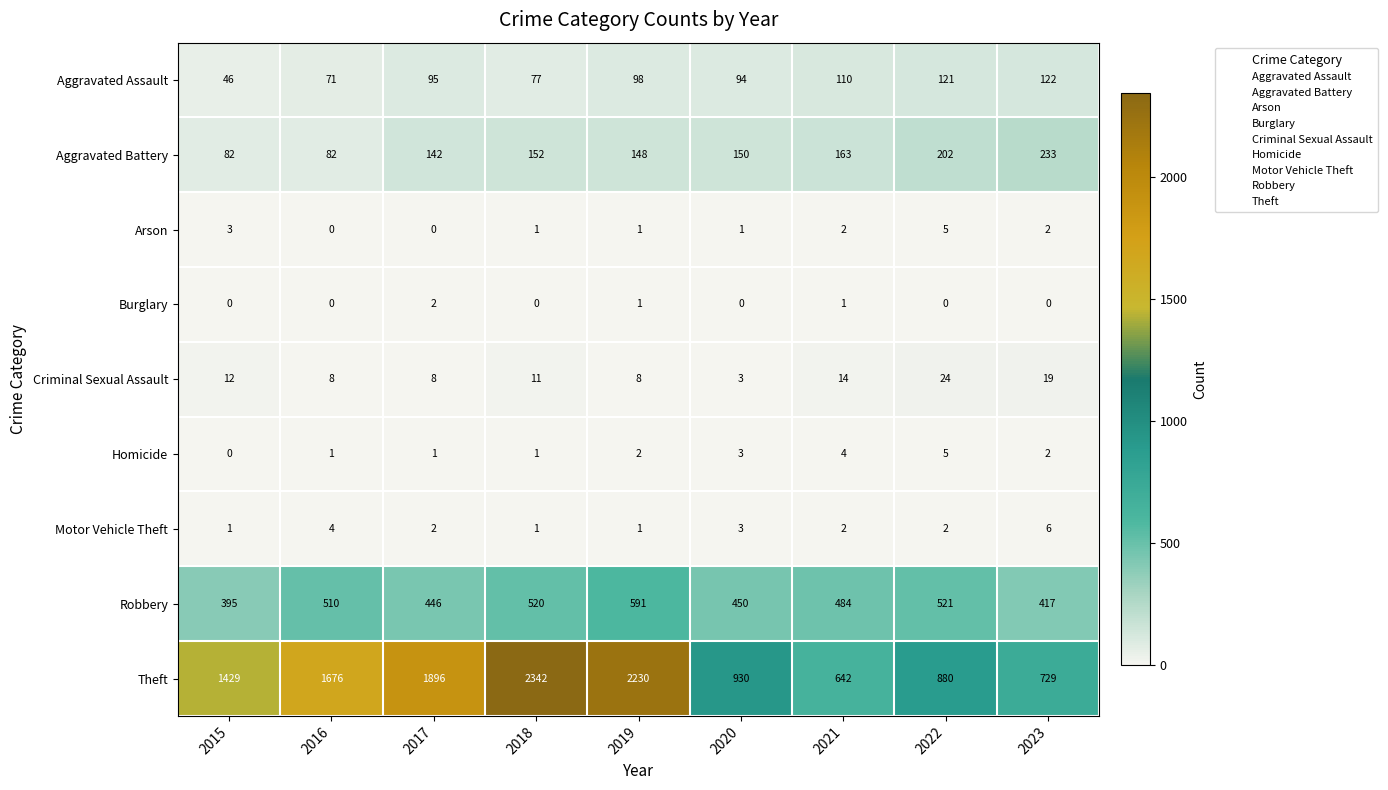

What is the difference between the highest and lowest values at 2023?

729